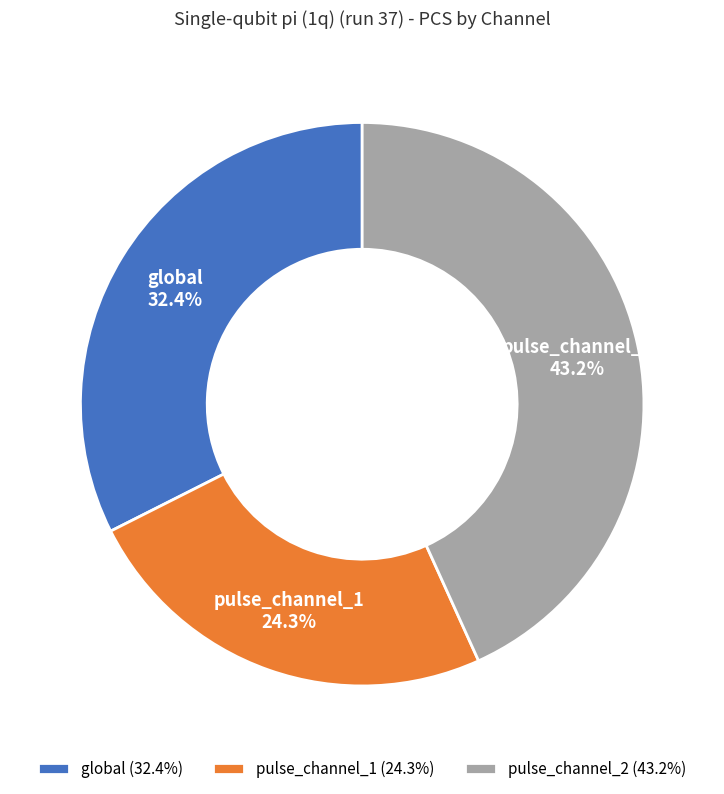

Rank the categories by value from lowest to highest.

pulse_channel_1, global, pulse_channel_2